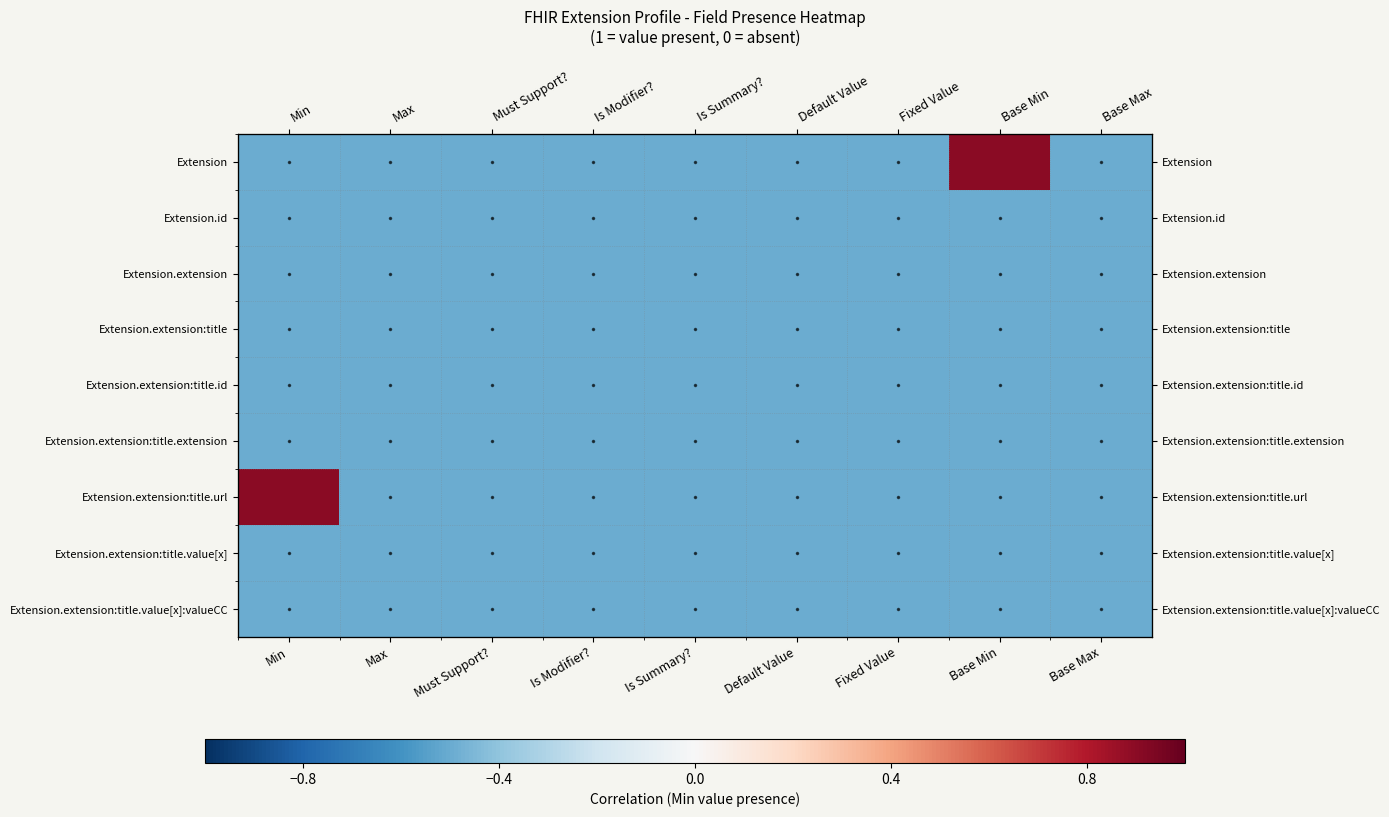

How many data points does each series have?

9